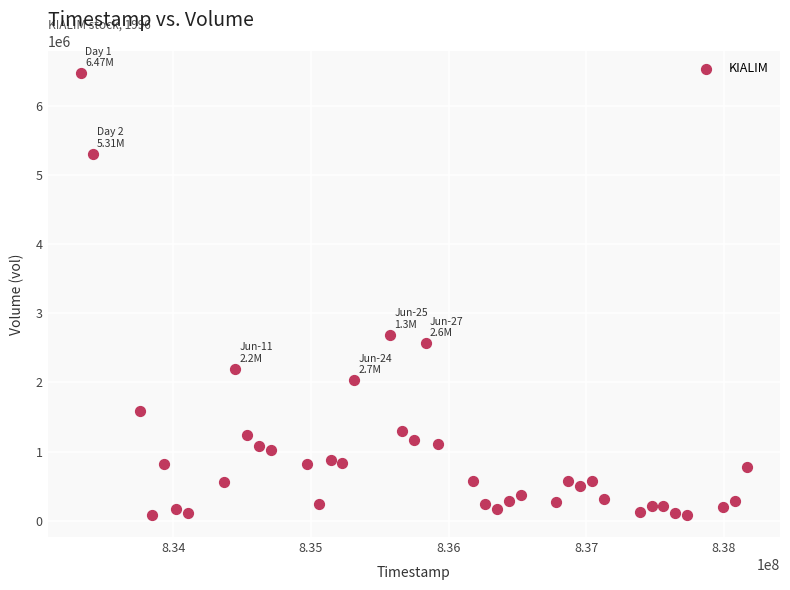

What Y value in the scatter plot is closest to 3278500?

2693000